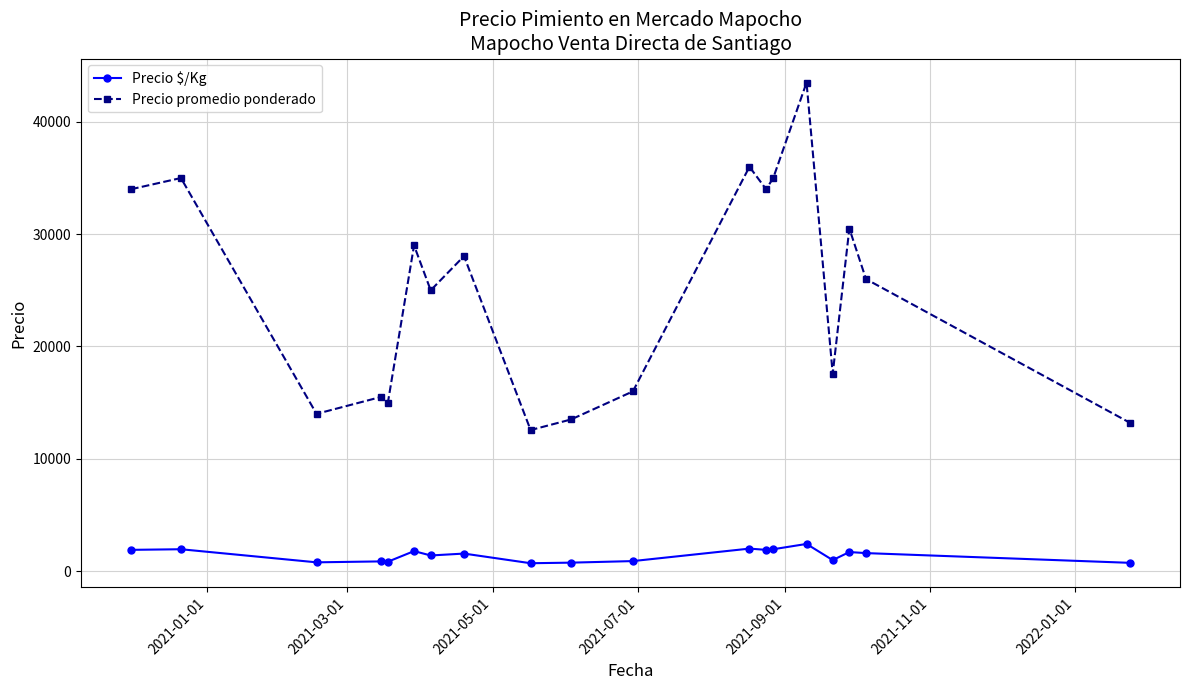

True or false: Precio promedio ponderado and Precio $/Kg intersect in this chart.

False